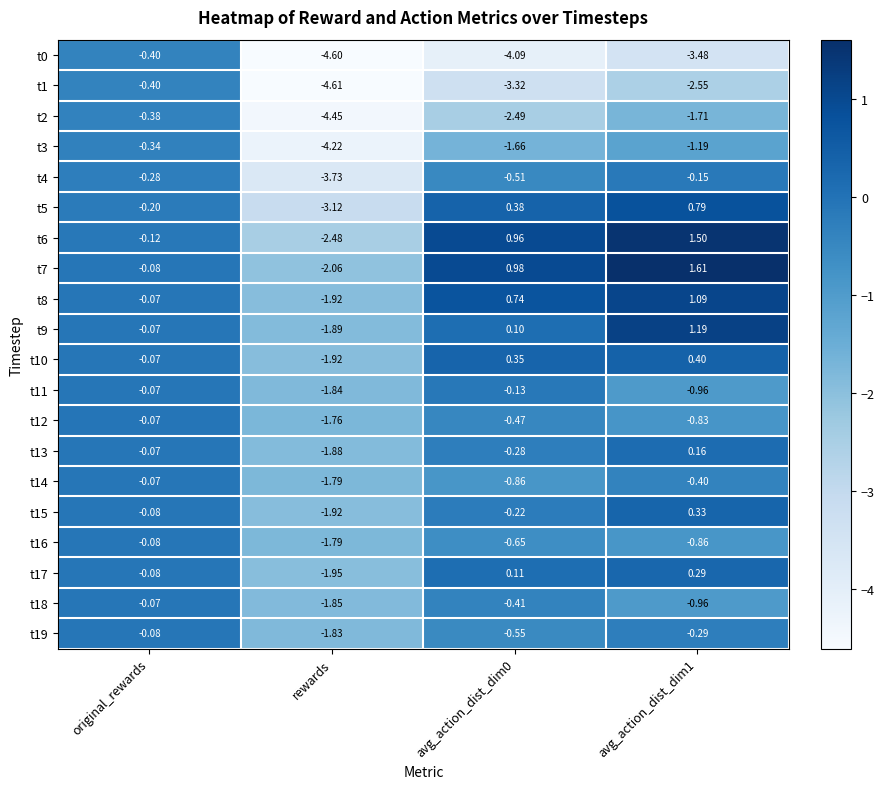

At which category is the sum across all series the highest?

original_rewards